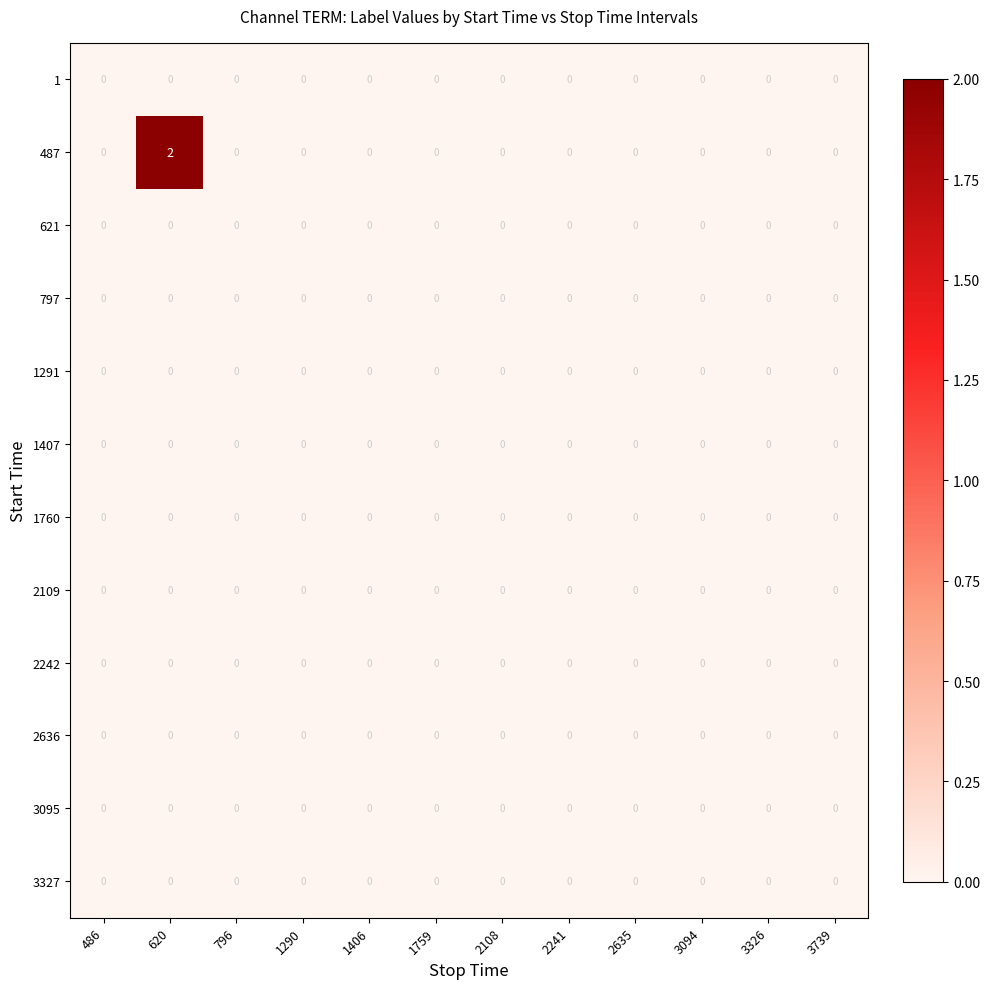

Which series has the largest total across all categories?

487